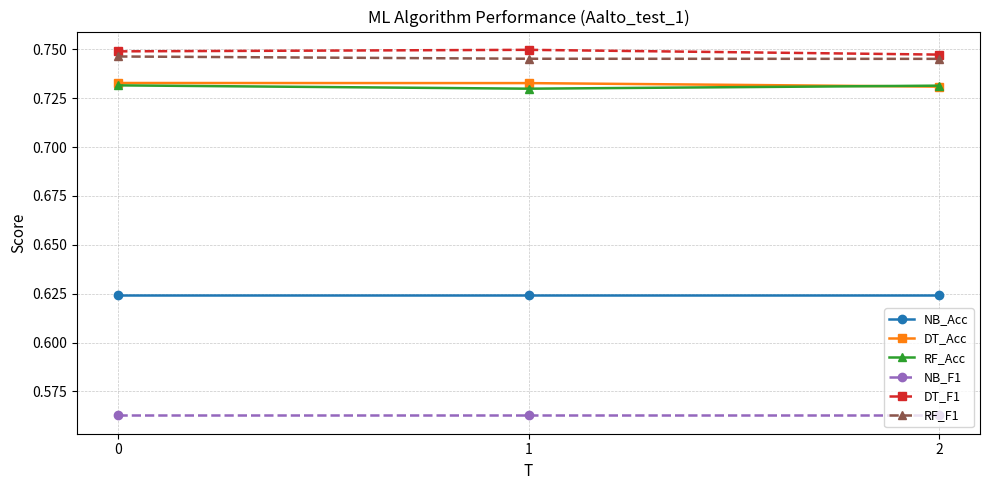

What is the total value across all series at 0?

4.1